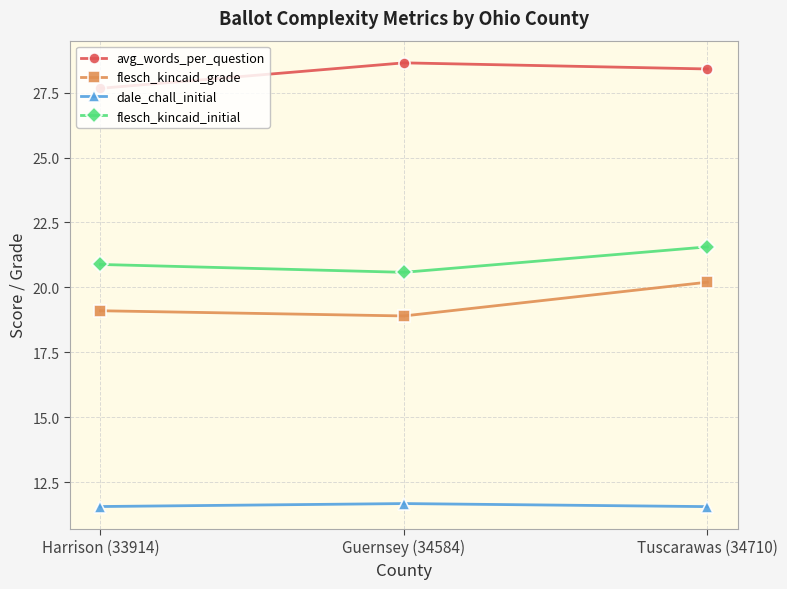

What is the label of the 1st point from the left?

Harrison (33914)